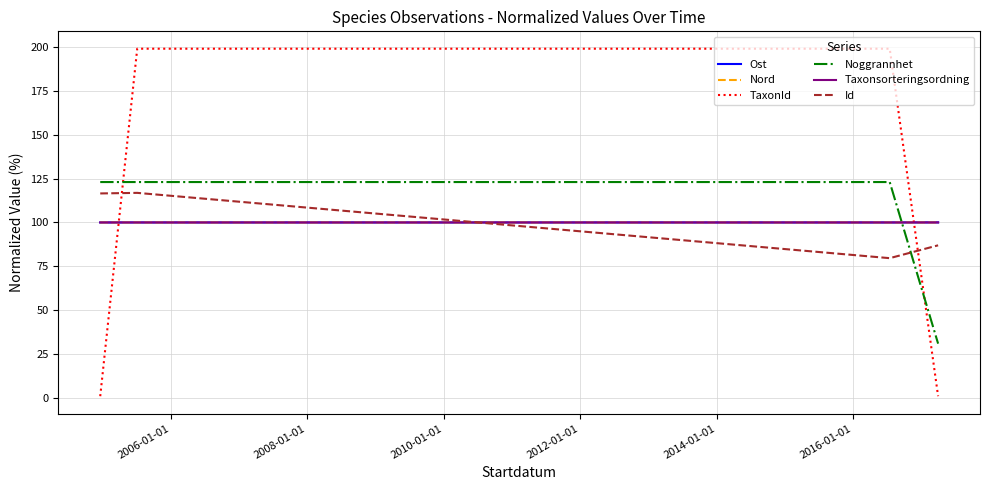

How many lines are shown in the chart?

6